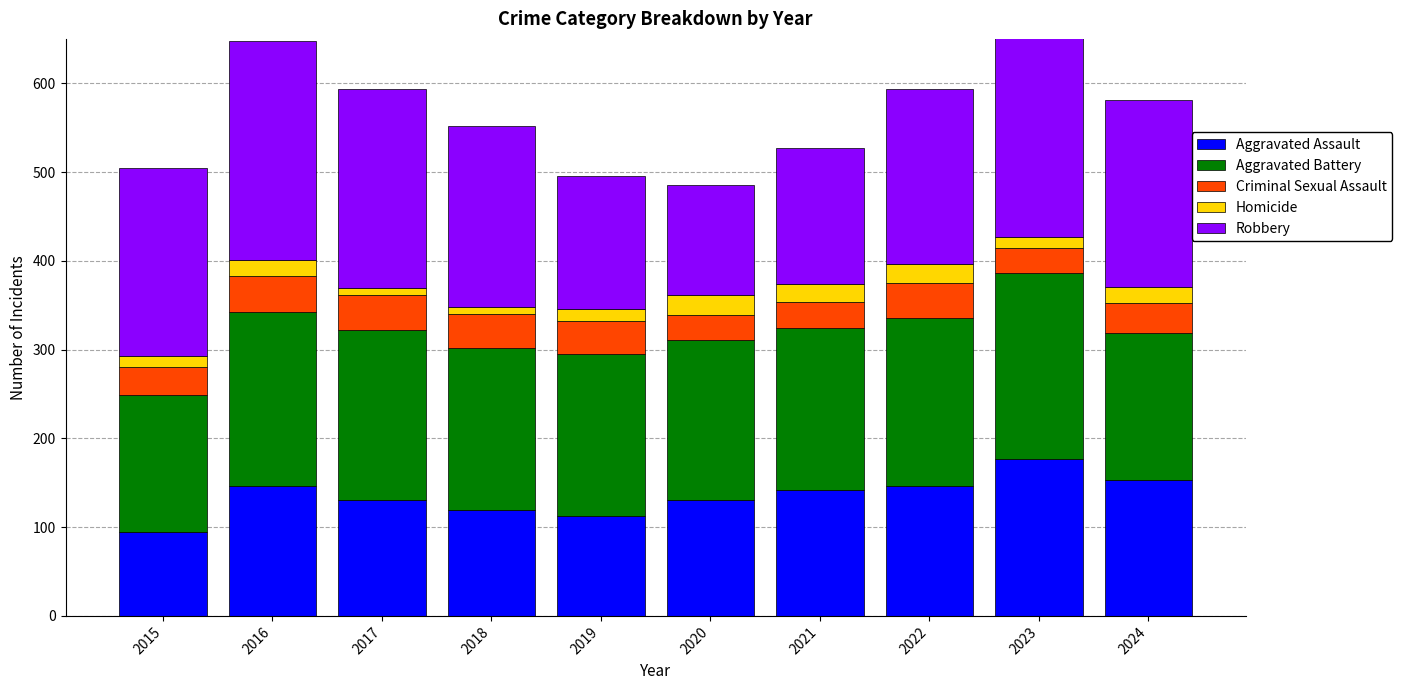

Which has a higher value, 2017 or 2024?

2024